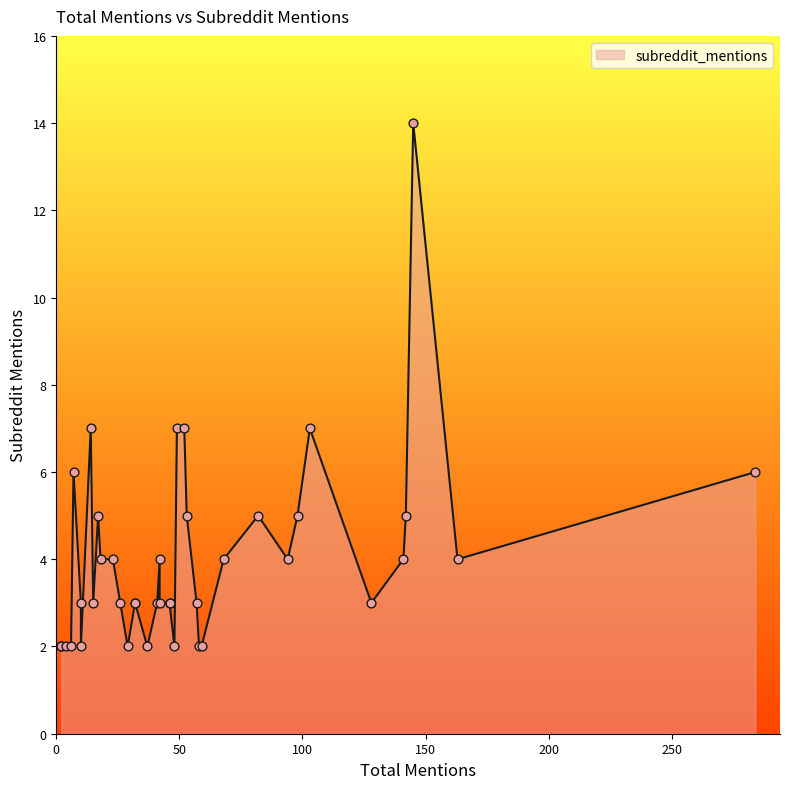

Between 163 and 53, which is larger?

53